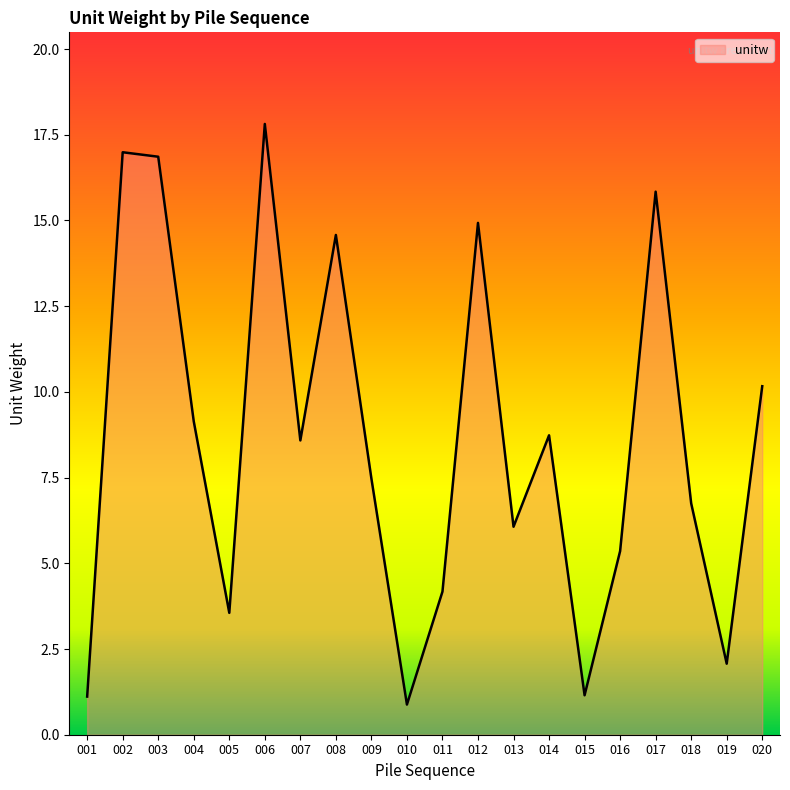

What is the difference between the maximum and minimum values?

16.9